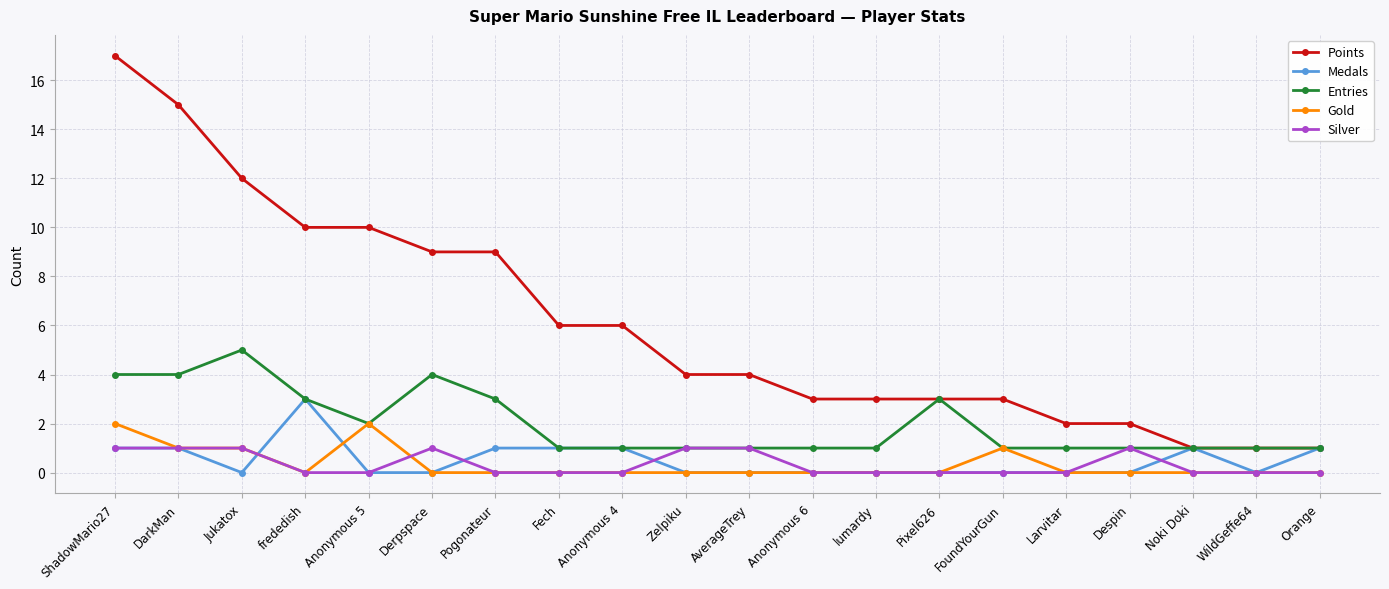

What is the spread (max minus min) of values at Jukatox?

12